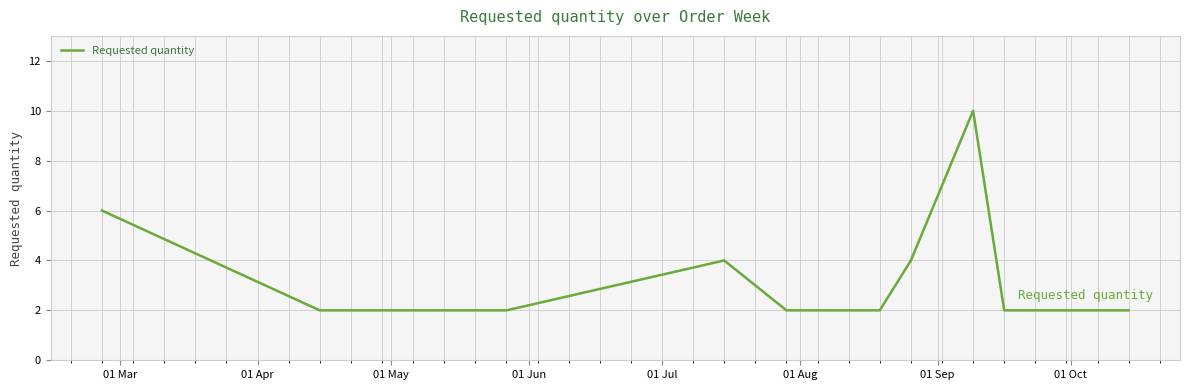

What is the difference between the maximum and minimum values?

8